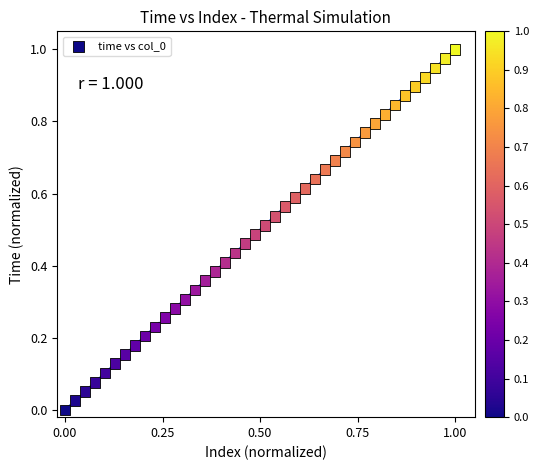

How many points are shown in the scatter plot?

40